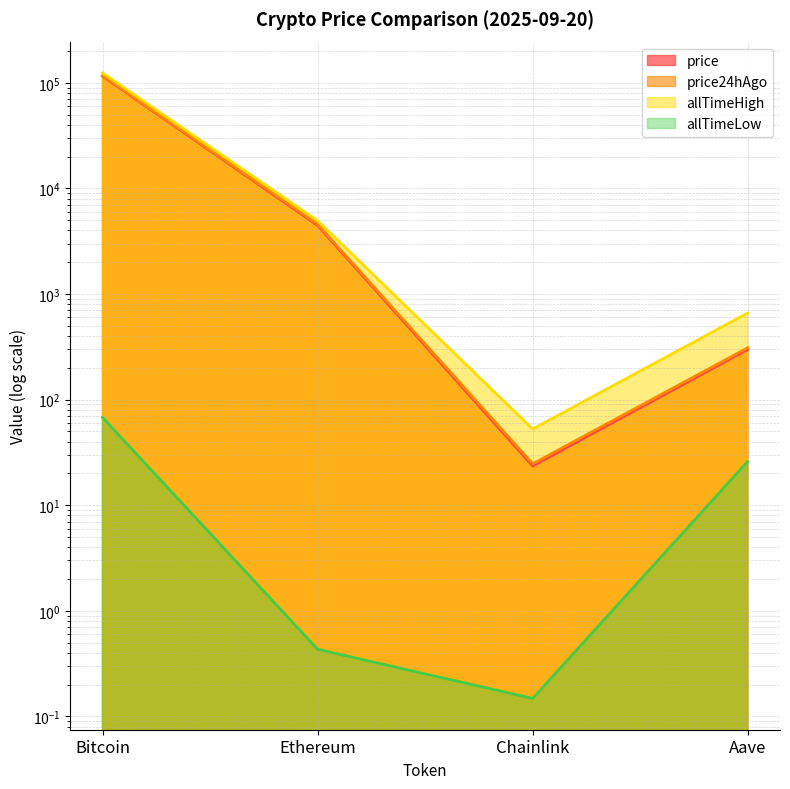

Where does the allTimeHigh series first go above 4946?

Bitcoin